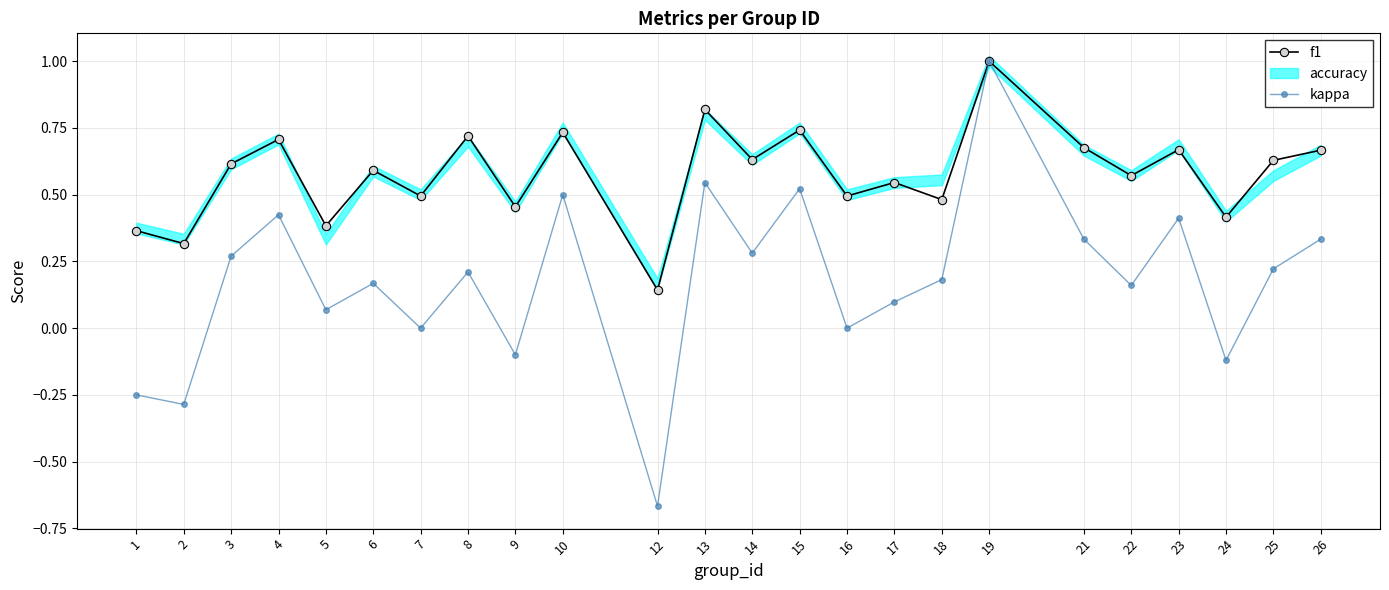

True or false: f1 and kappa intersect in this chart.

False